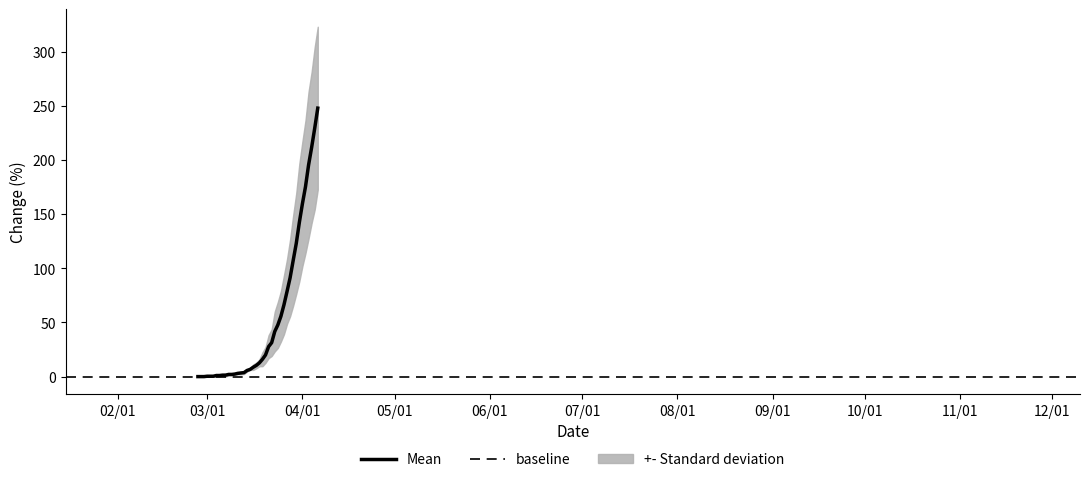

What is the maximum value for Mean?

248.0